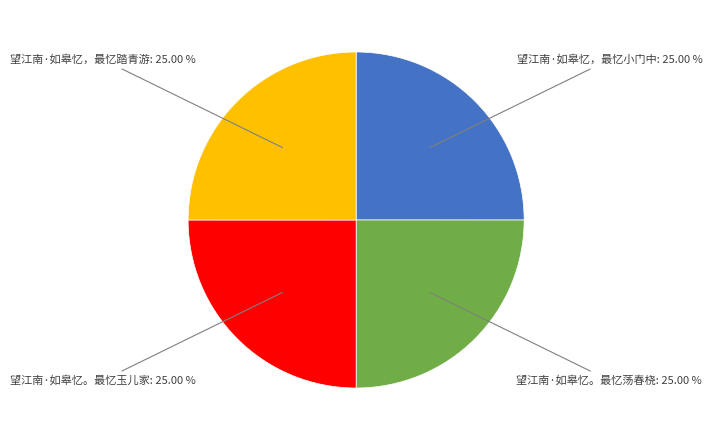

Is 望江南·如皋忆，最忆踏青游 the majority of the pie?

No